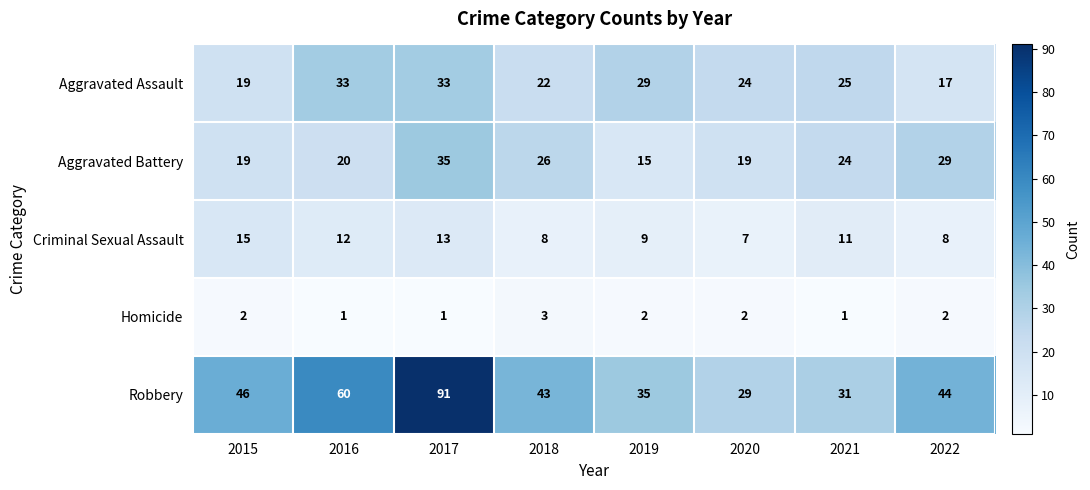

At which category is the sum across all series the highest?

2017